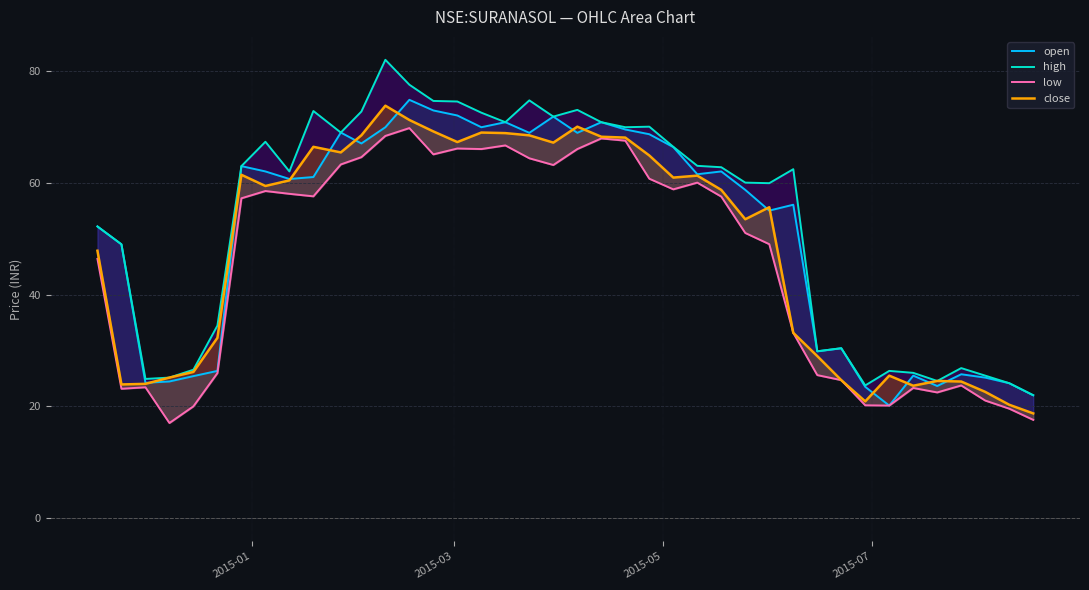

How many values in the close series are below 59?

20